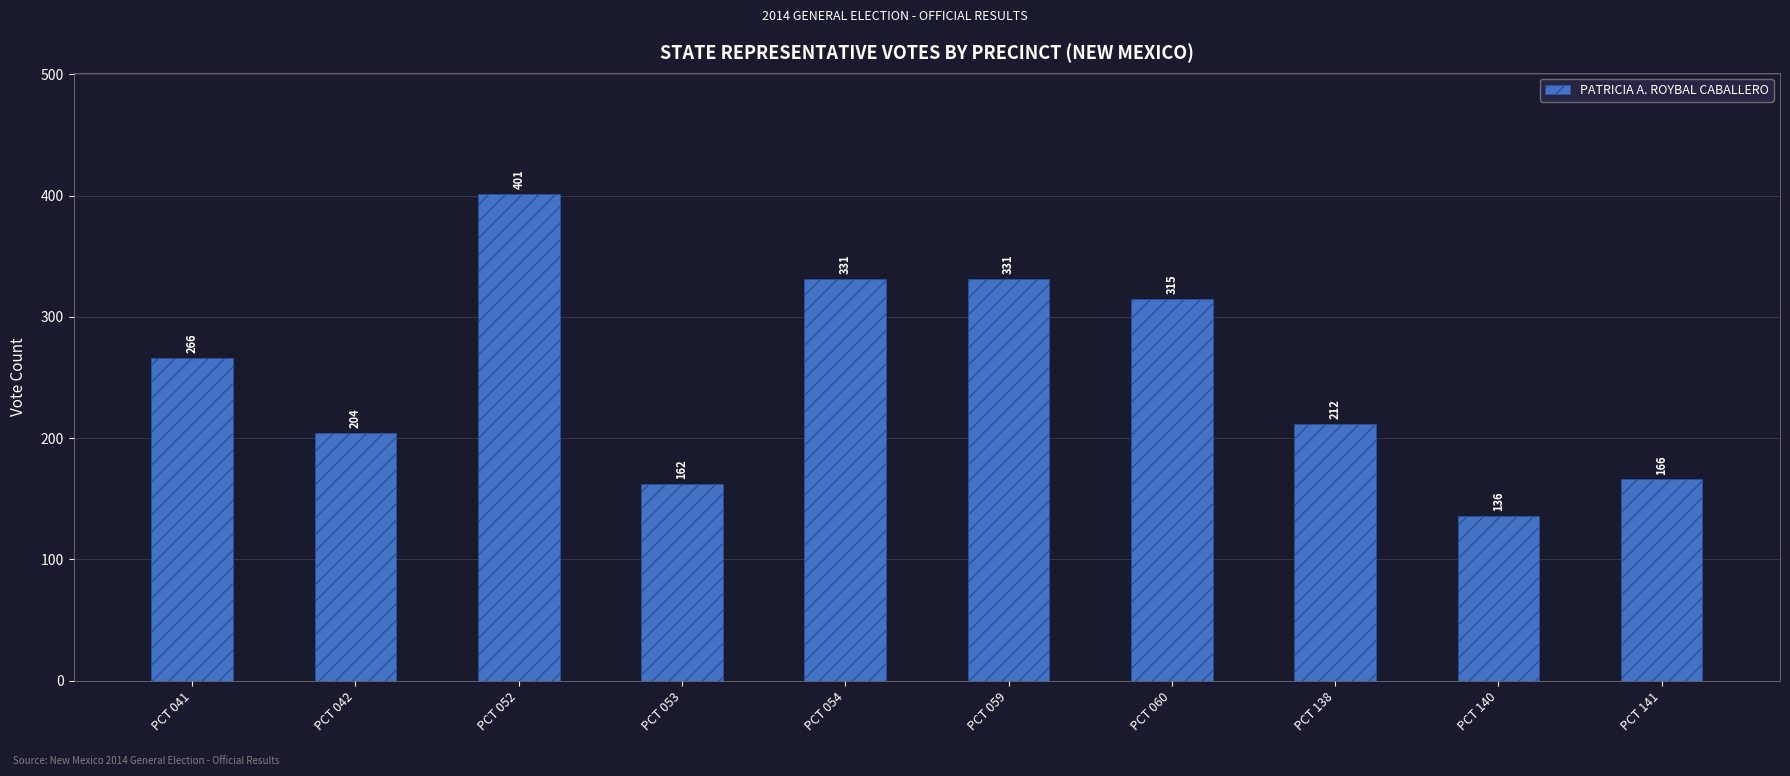

At which label is the value closest to 268?

PCT 041